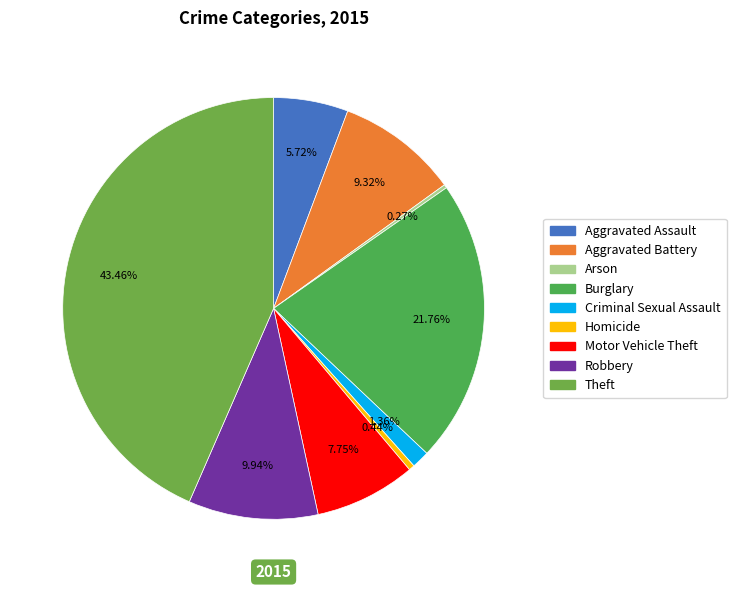

Is Homicide the majority of the pie?

No